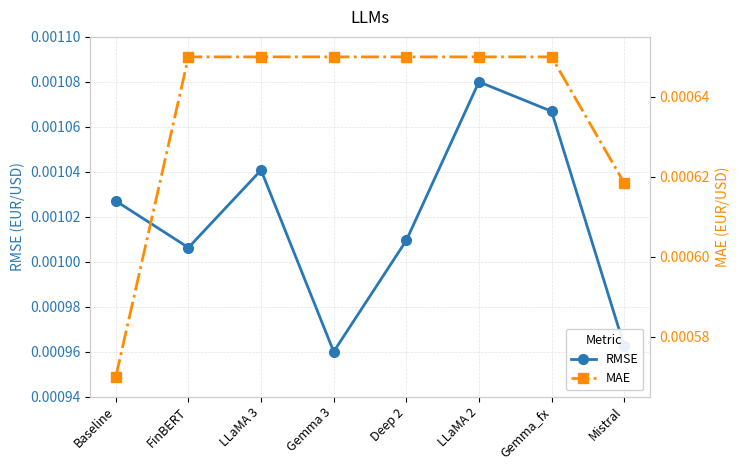

List the labels in order of RMSE value, largest first.

LLaMA 2, Gemma_fx, LLaMA 3, Baseline, Deep 2, FinBERT, Mistral, Gemma 3